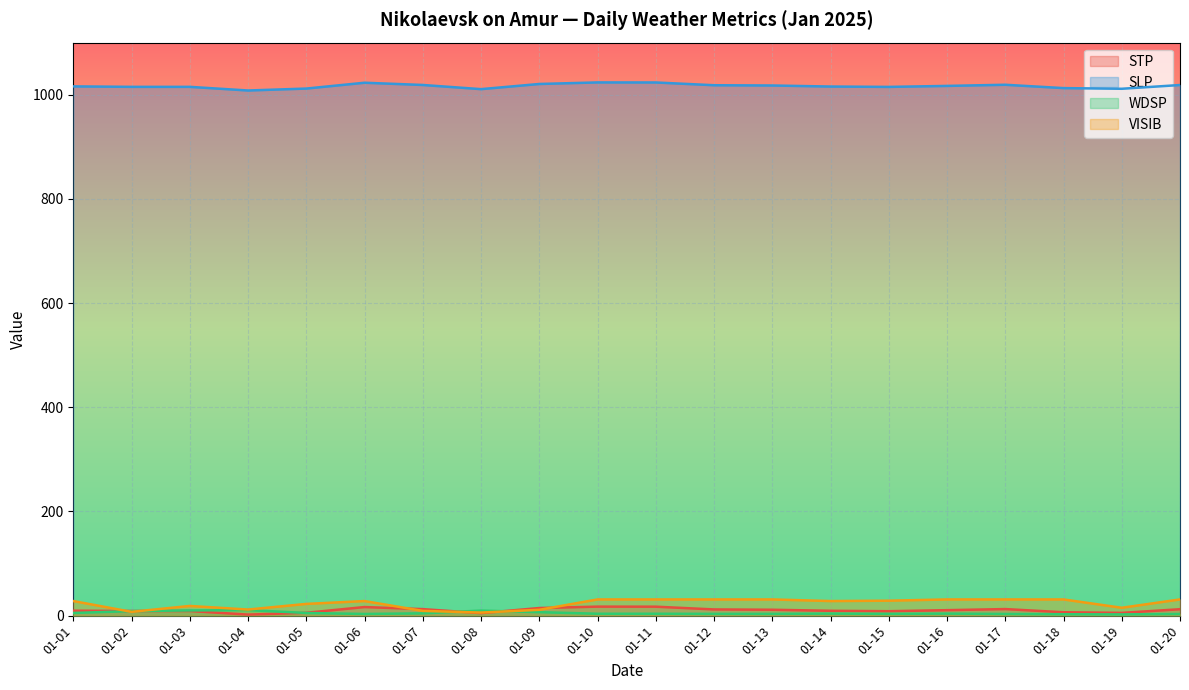

True or false: SLP and VISIB intersect in this chart.

False